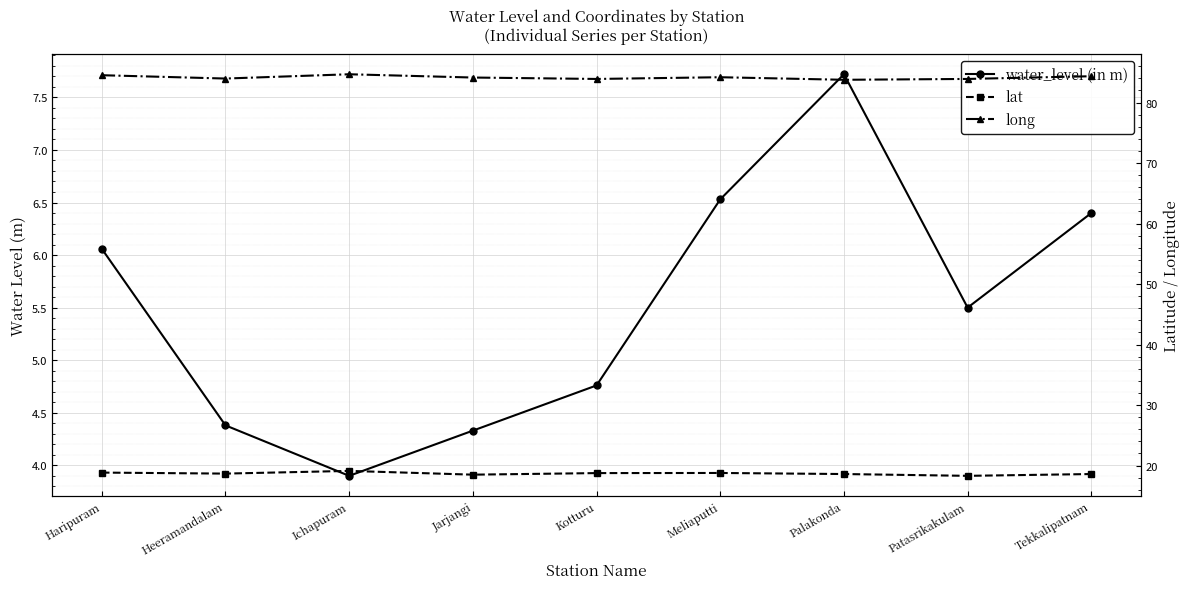

Reading left to right, transcribe all the data shown in this chart.

water_level (in m): 6.1	4.4	3.9	4.3	4.8	6.5	7.7	5.5	6.4
lat: 18.8	18.7	19.1	18.5	18.8	18.8	18.6	18.3	18.6
long: 84.5	84.0	84.7	84.1	83.9	84.2	83.8	83.9	84.3